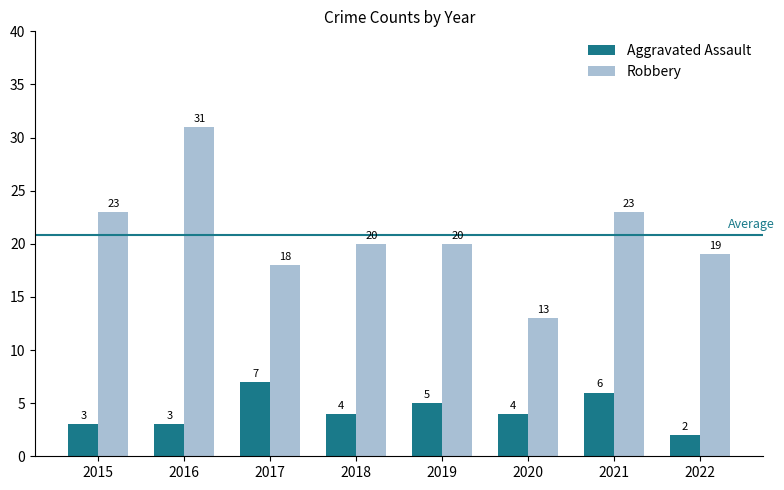

How many values in the Aggravated Assault series are below 4?

3